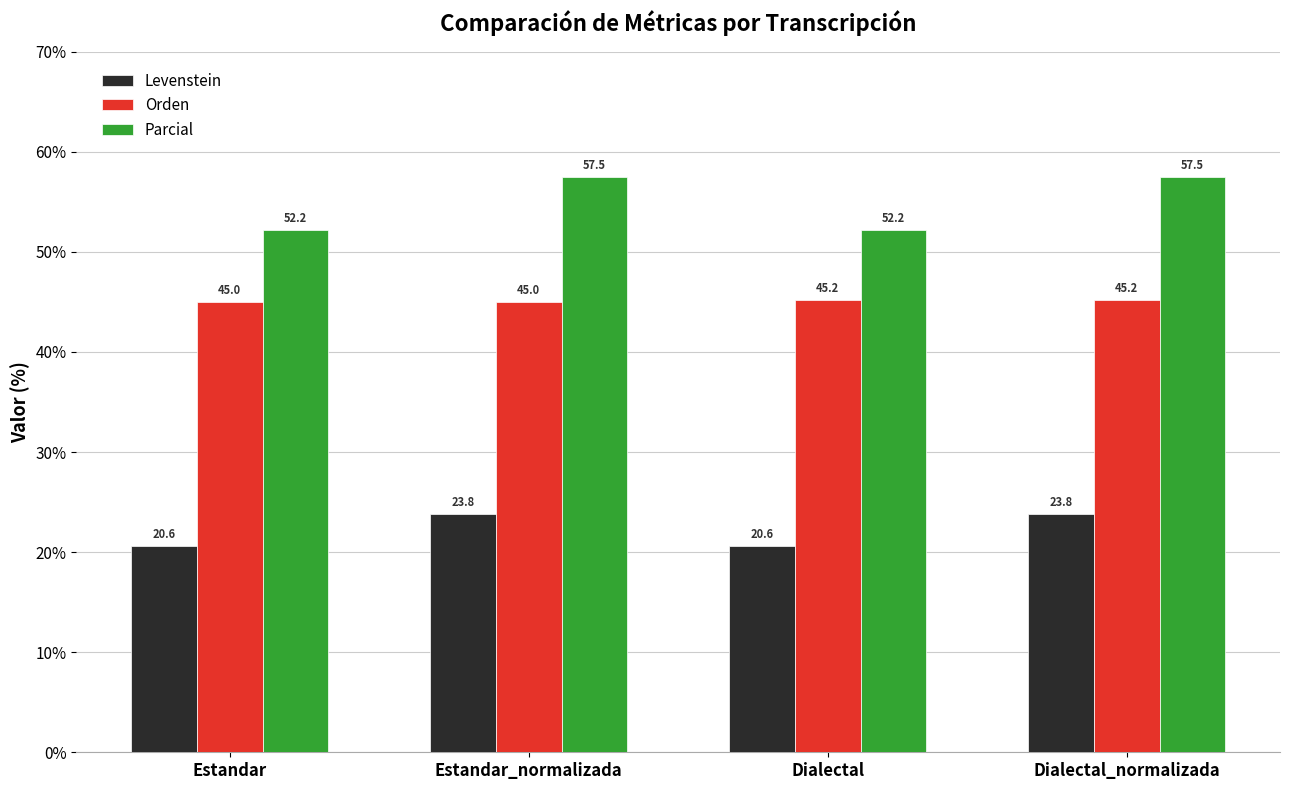

What is the sum of all Levenstein values?

88.8